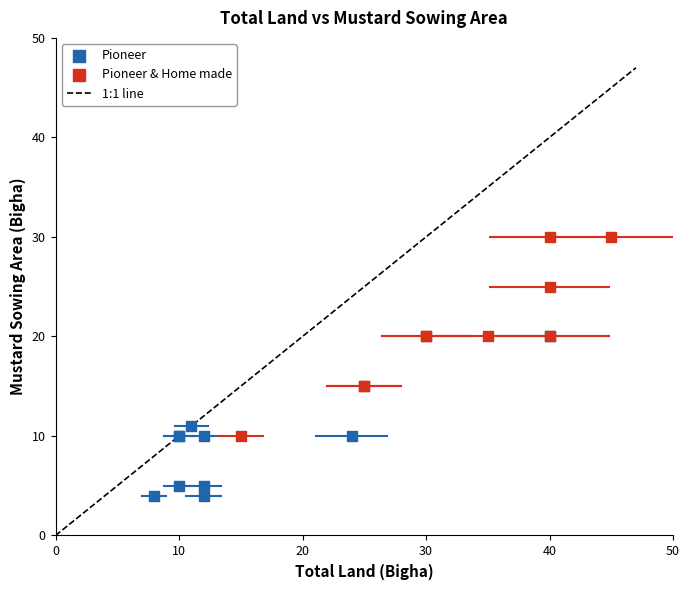

Which series has the largest Y range (max minus min)?

Pioneer & Home made